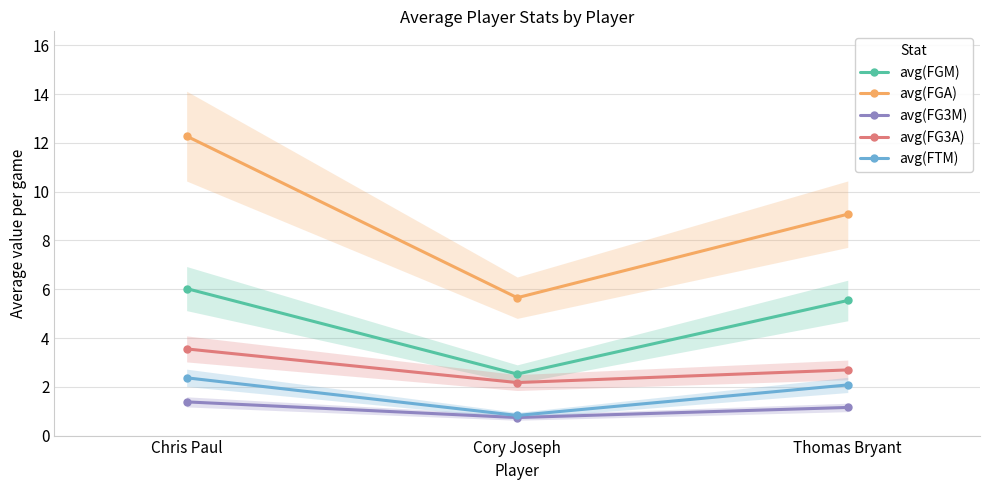

What are all the series names shown in the legend?

avg(FGM), avg(FGA), avg(FG3M), avg(FG3A), avg(FTM)